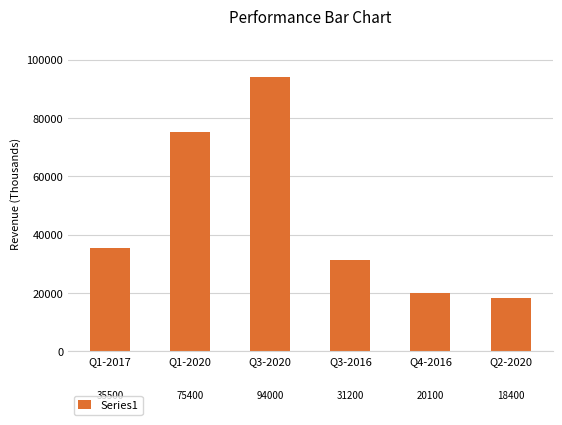

What is the label of the 2nd bar from the left?

Q1-2020